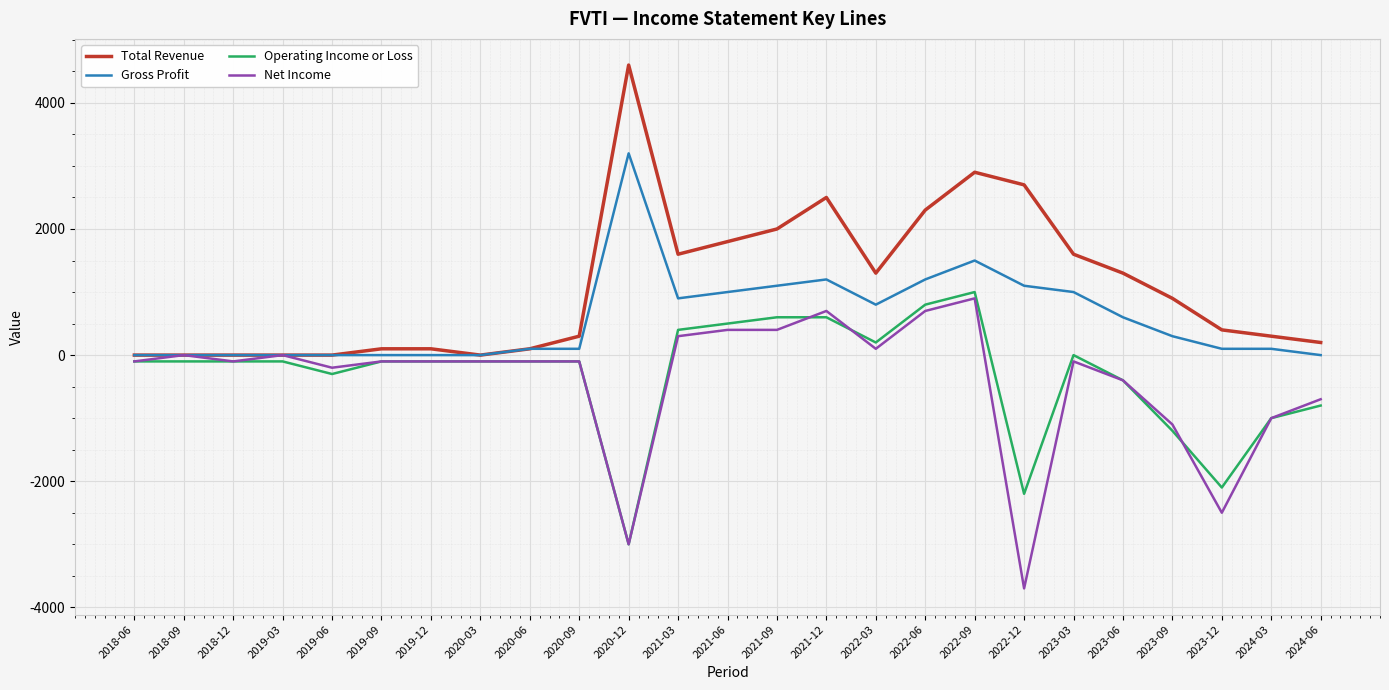

Which label corresponds to the smallest value in the chart?

2022-12